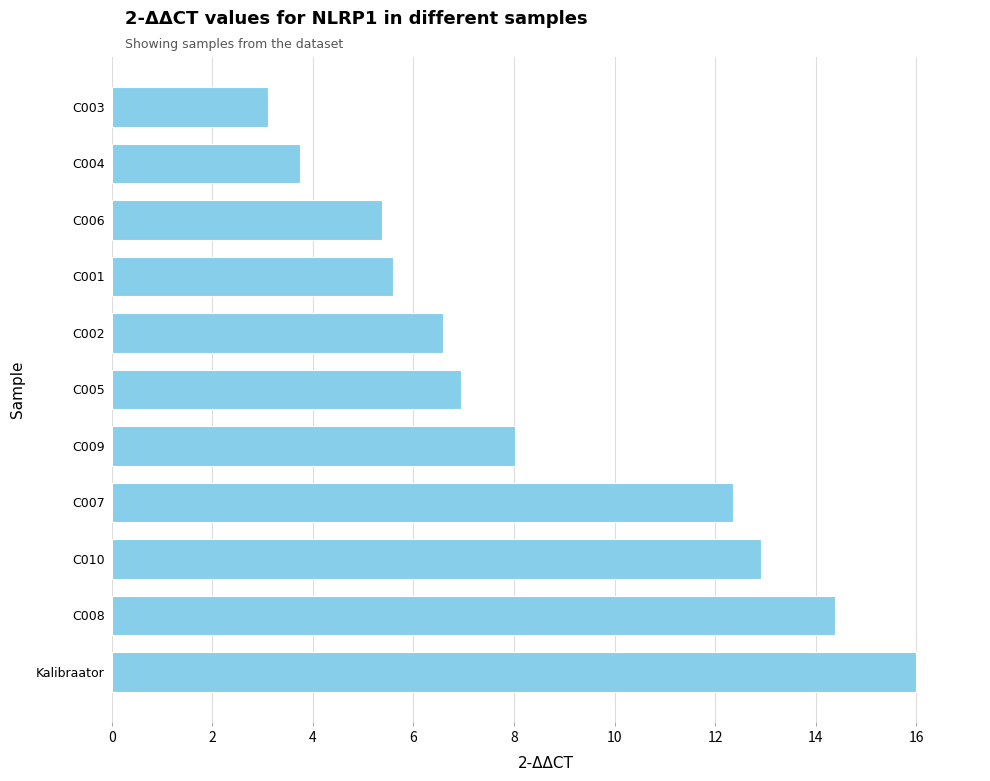

Between Kalibraator and C002, which is larger?

Kalibraator